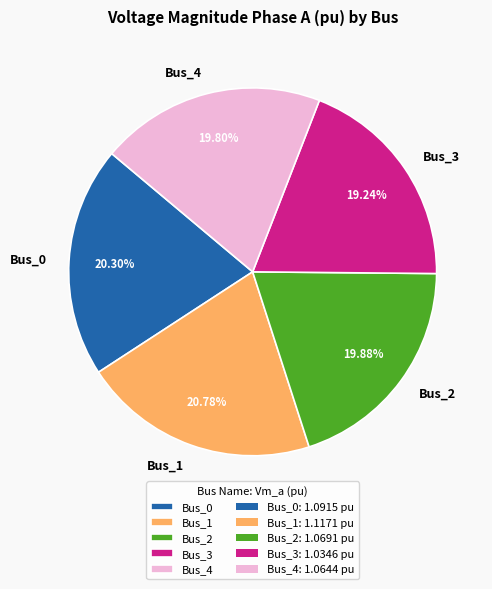

Does any single category account for the majority?

No